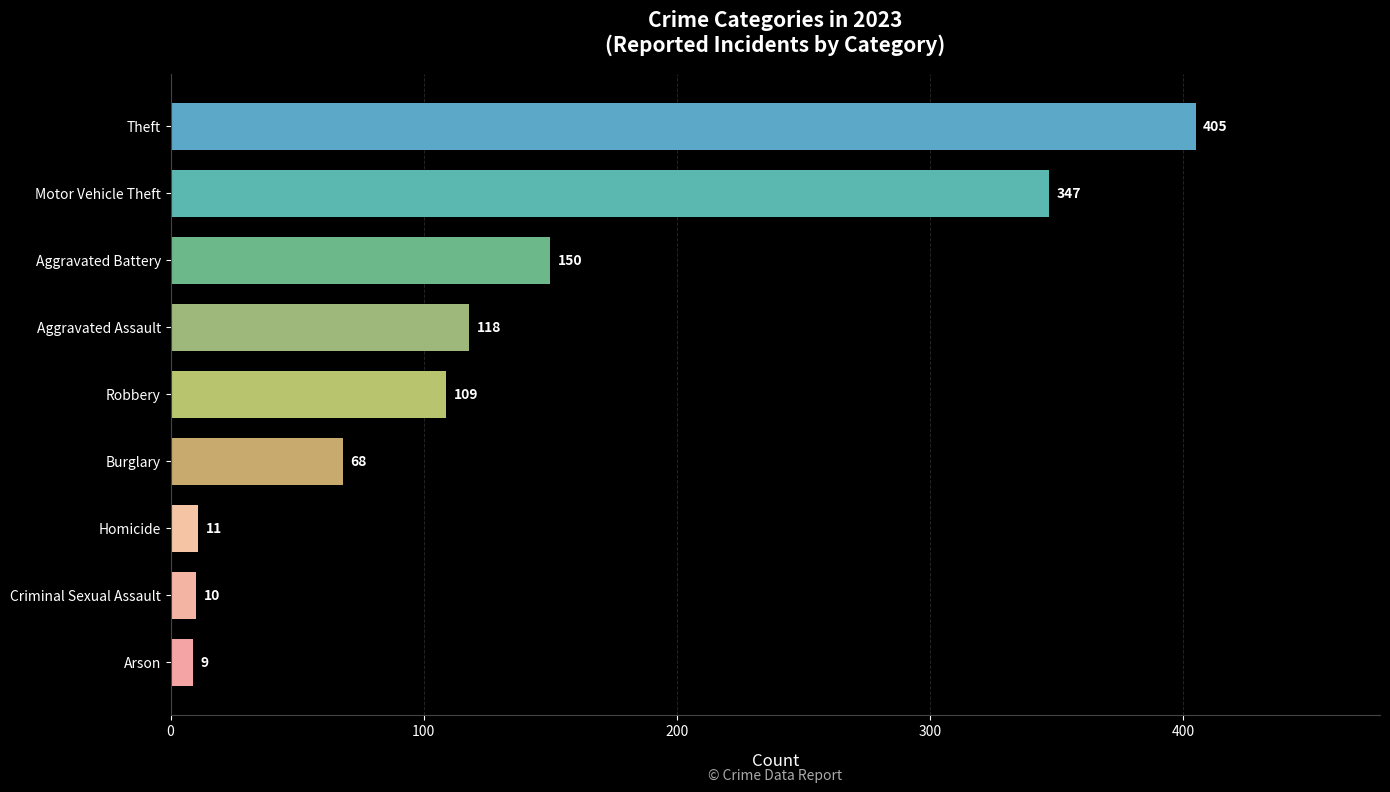

What is the sum of all values?

1227